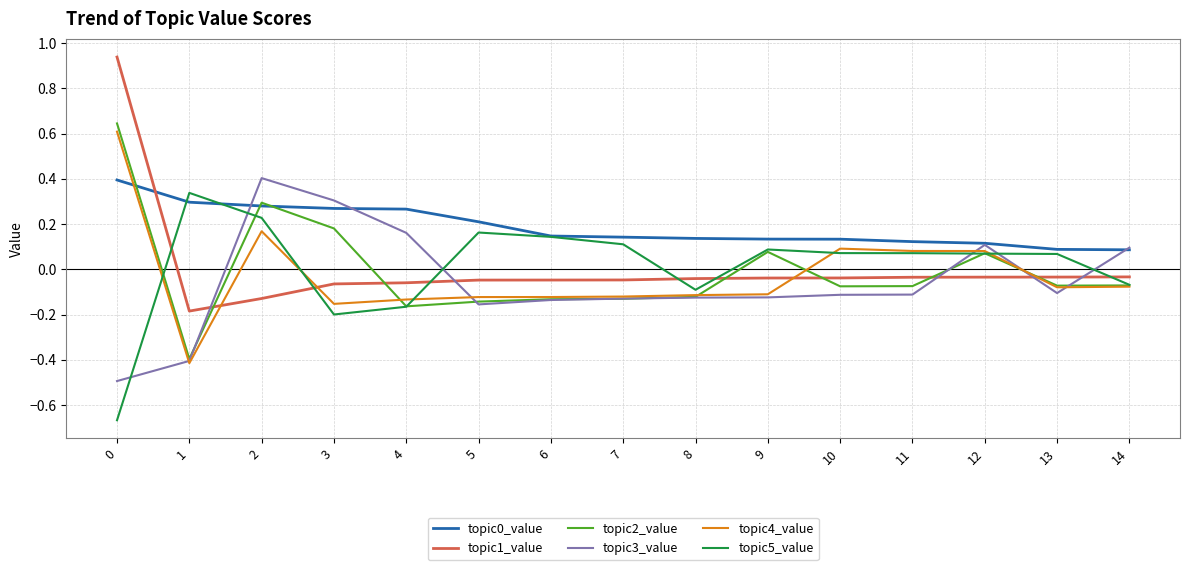

The topic0_value series shows 0.1 at 11. True or false?

True